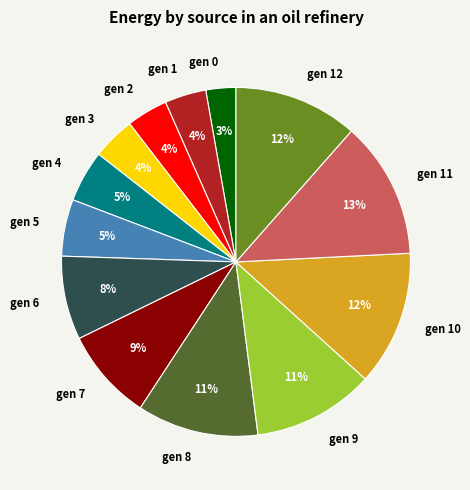

Does gen 5 account for over 50% of the chart?

No